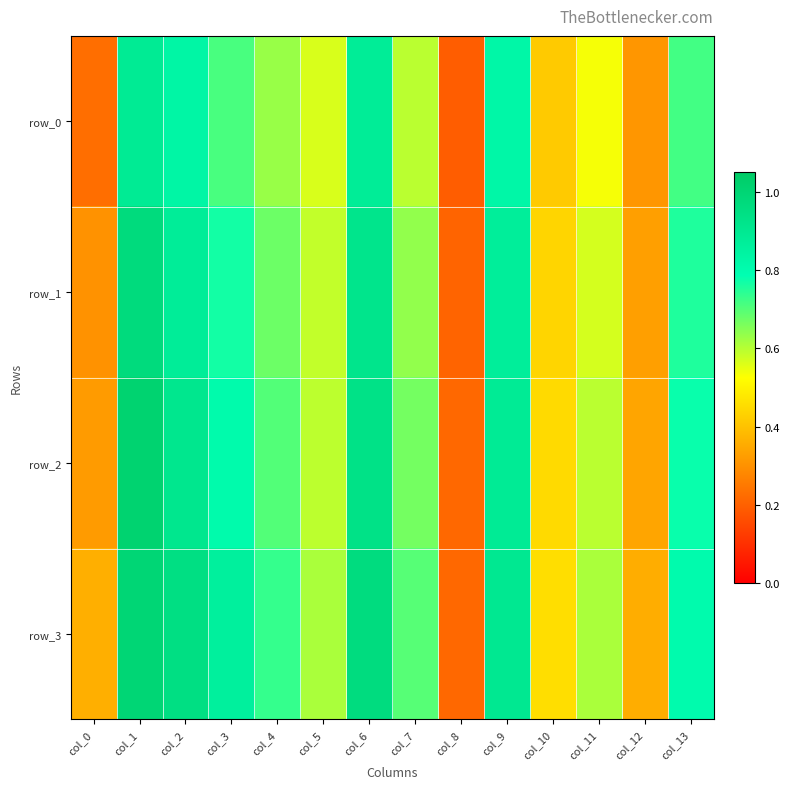

How many data points does each series have?

14